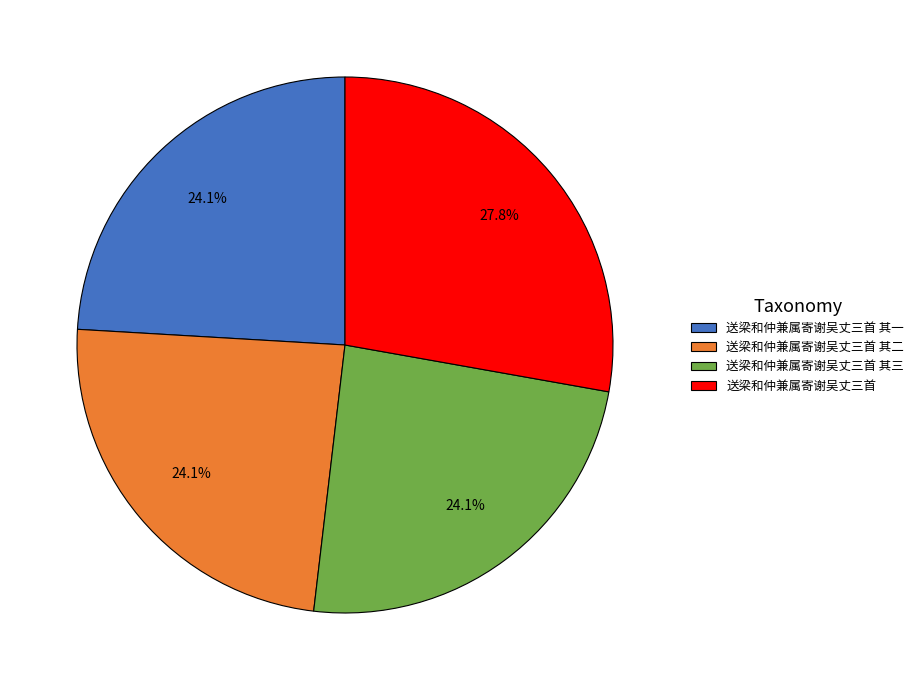

To the nearest percent, what is the difference between the largest and smallest slice percentages?

4%